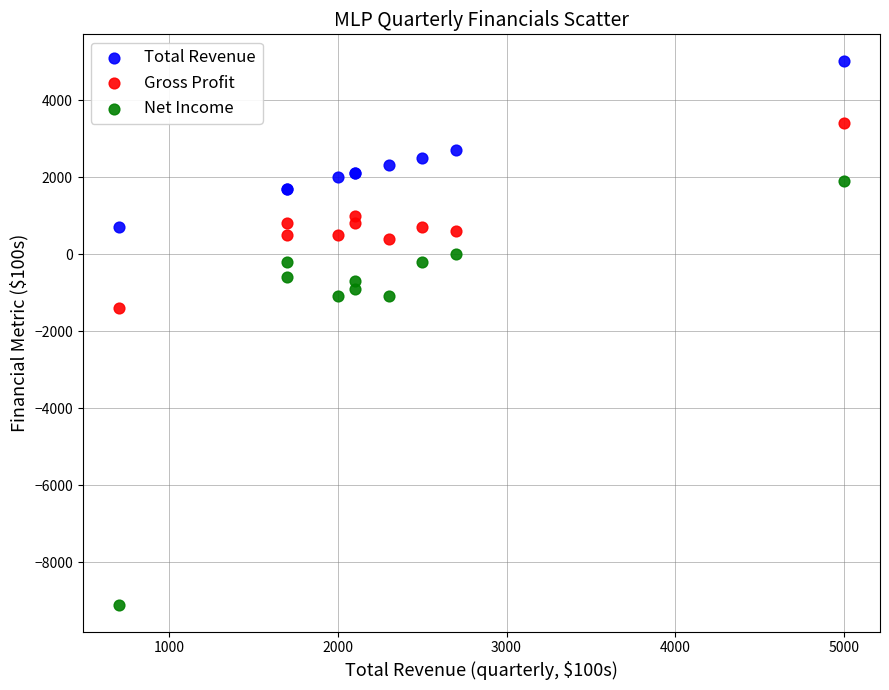

Which series has the widest spread of Y values?

Net Income